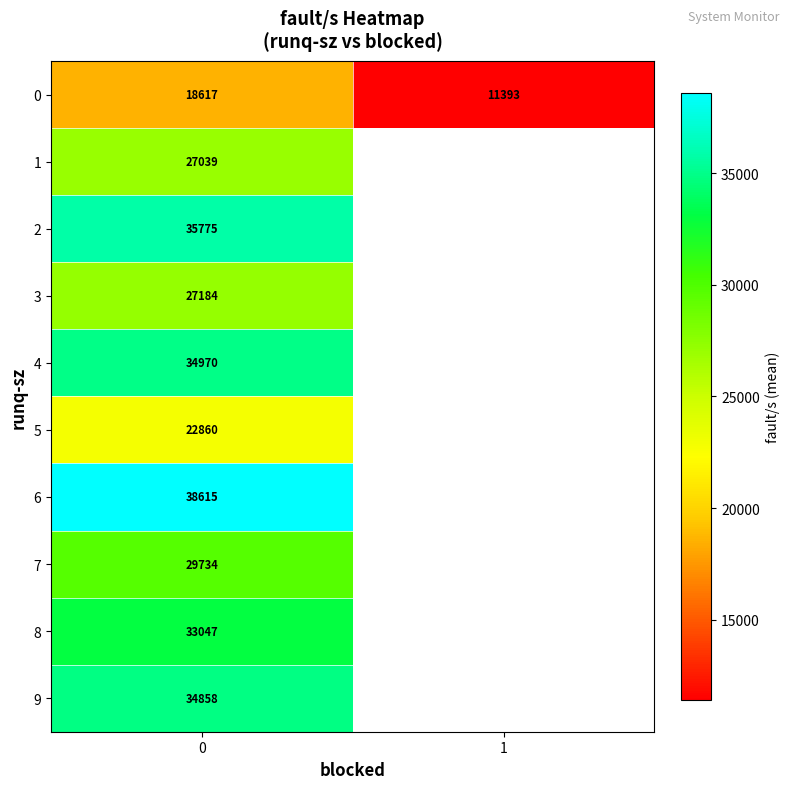

How many values in the 0 series are below 18617?

1